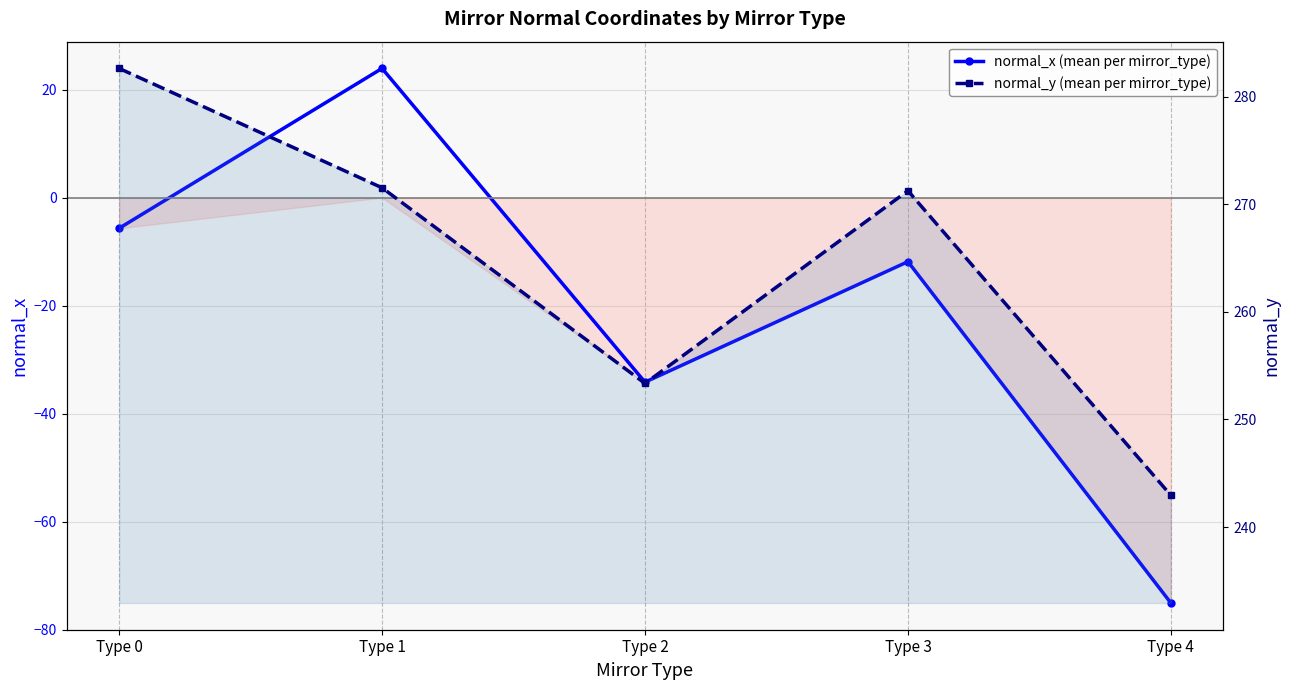

True or false: normal_x (mean per mirror_type) has a value of -11.9 at Type 3.

True